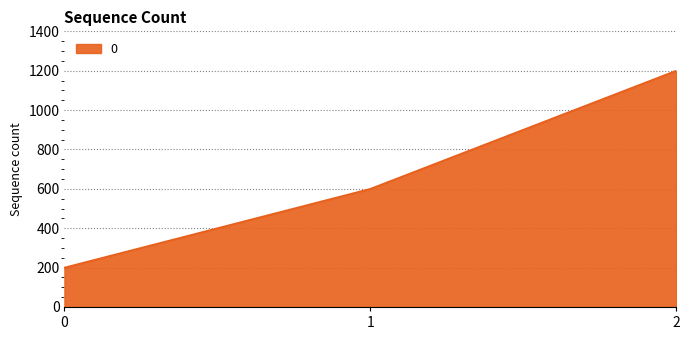

The chart shows a value of 127 at 0. True or false?

False